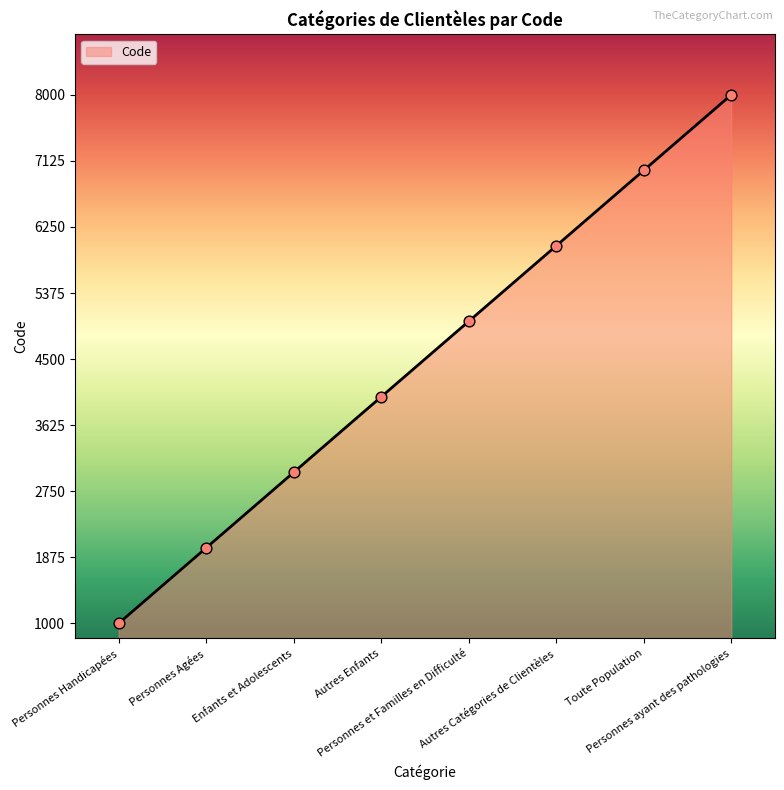

Which has a higher value, Enfants et Adolescents or Personnes ayant des pathologies?

Personnes ayant des pathologies